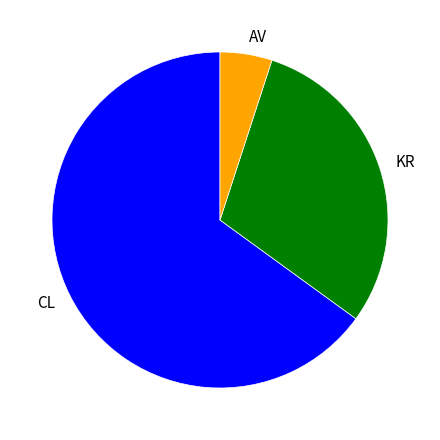

Which slice represents more than half of the pie?

CL